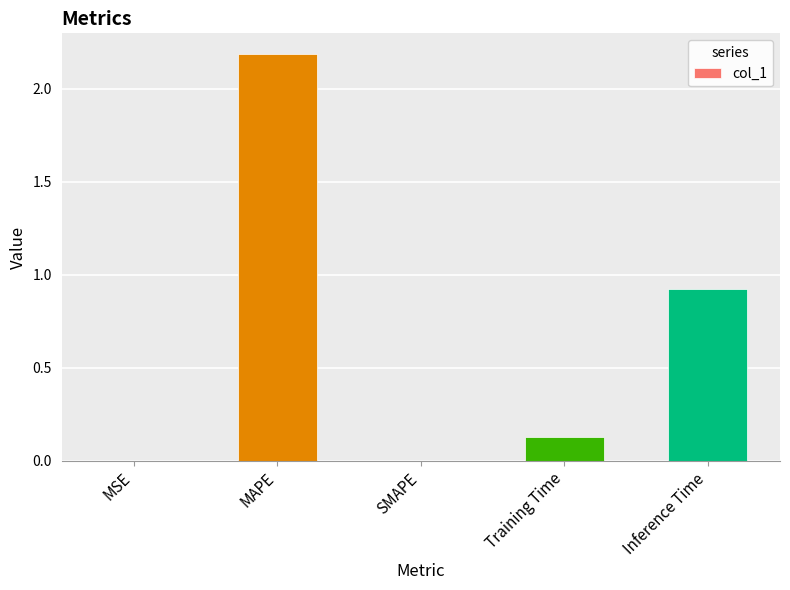

What is the maximum value shown in the chart?

2.2